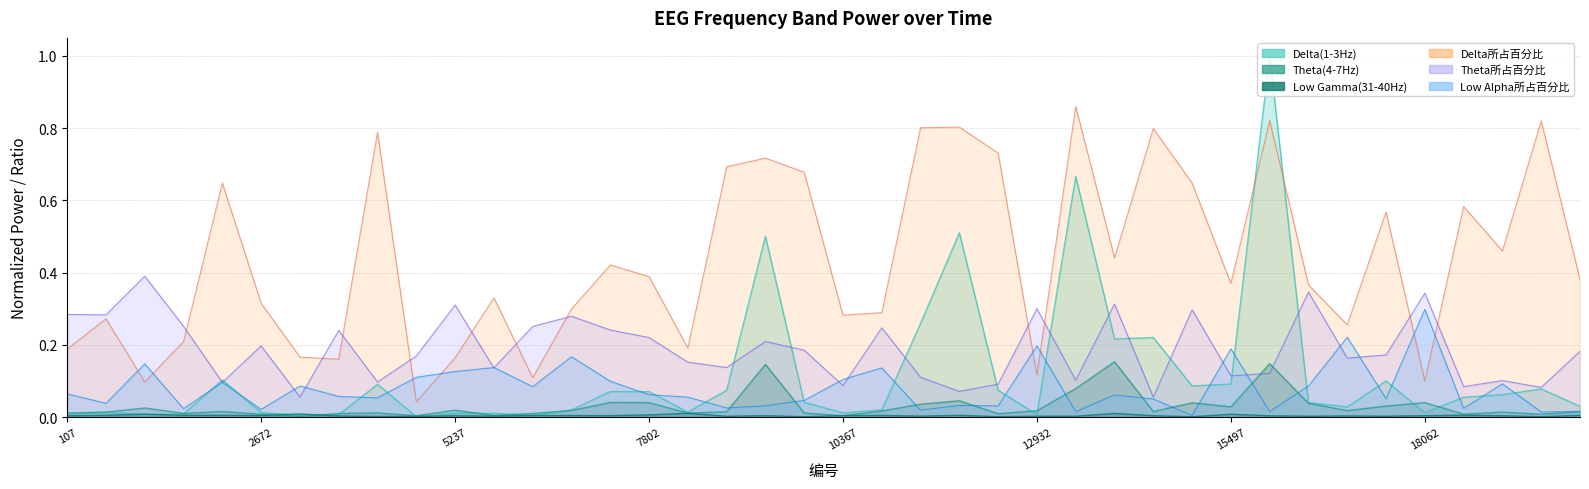

After their last crossing, which series has the higher values: Delta所占百分比 or Low Alpha所占百分比?

Delta所占百分比